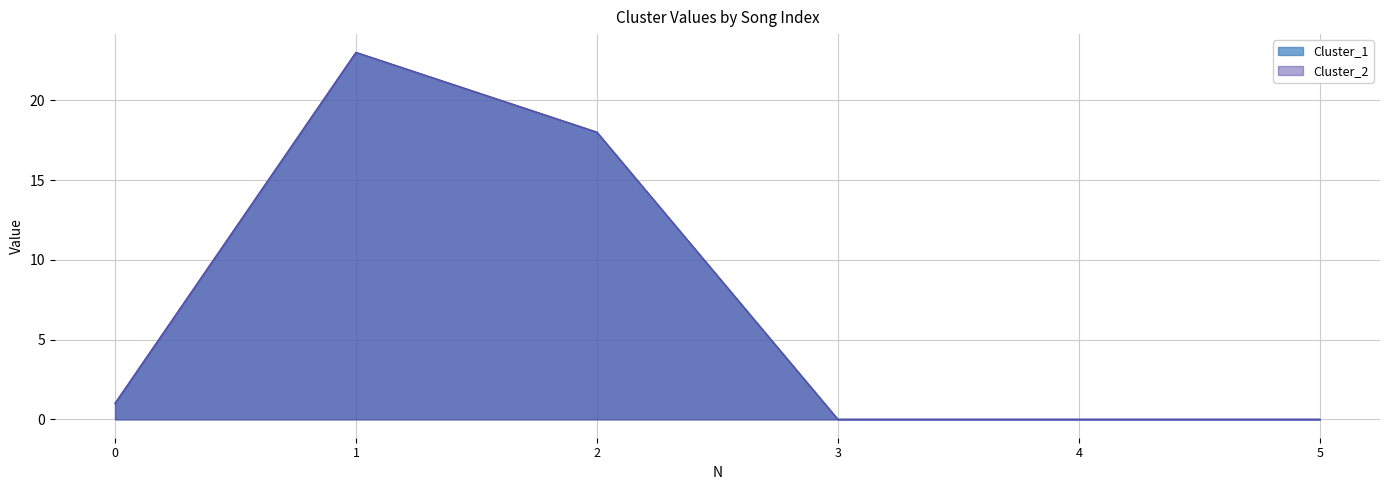

At which label does Cluster_1 reach its peak?

1